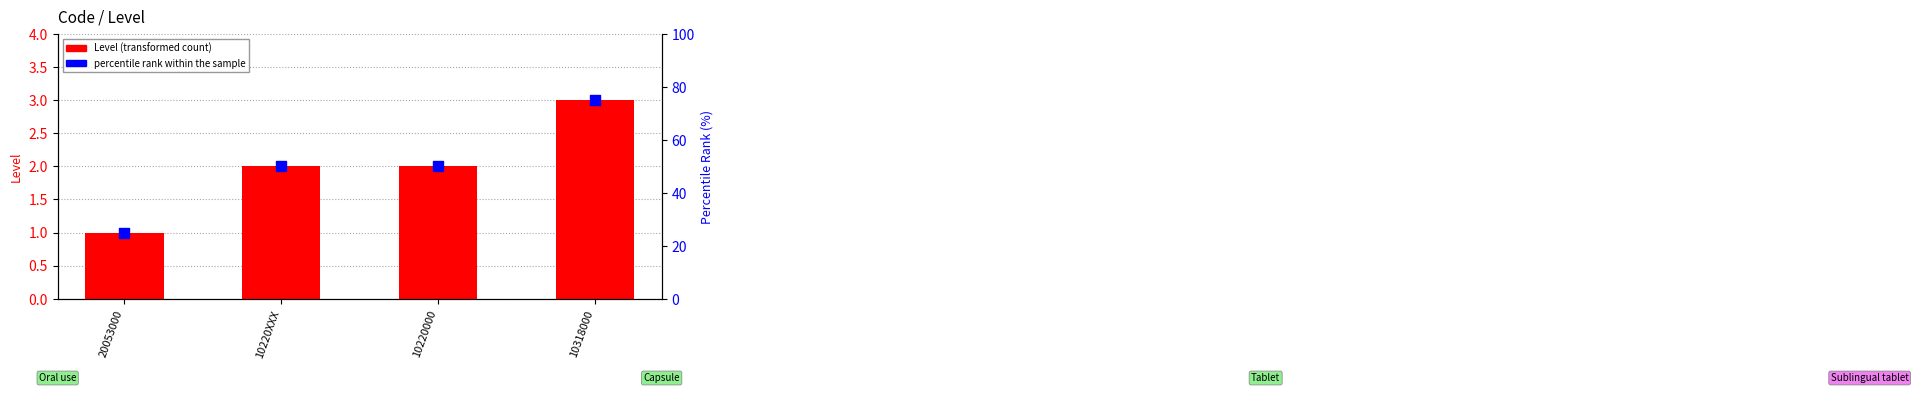

What are all the series names shown in the legend?

Level (transformed count), percentile rank within the sample